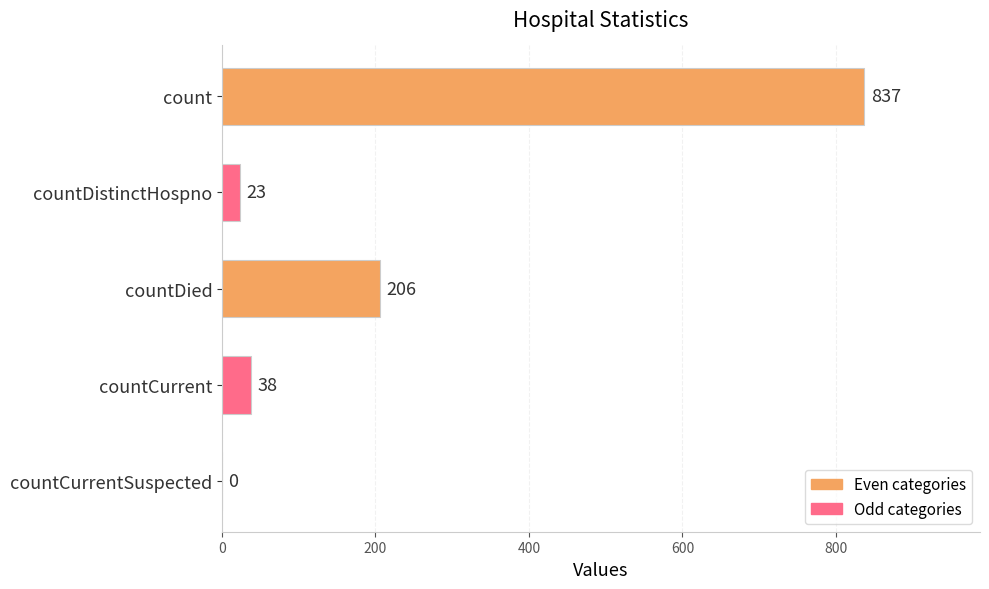

Reading top to bottom, list all the values displayed in this chart.

count=837	countDistinctHospno=23	countDied=206	countCurrent=38	countCurrentSuspected=0